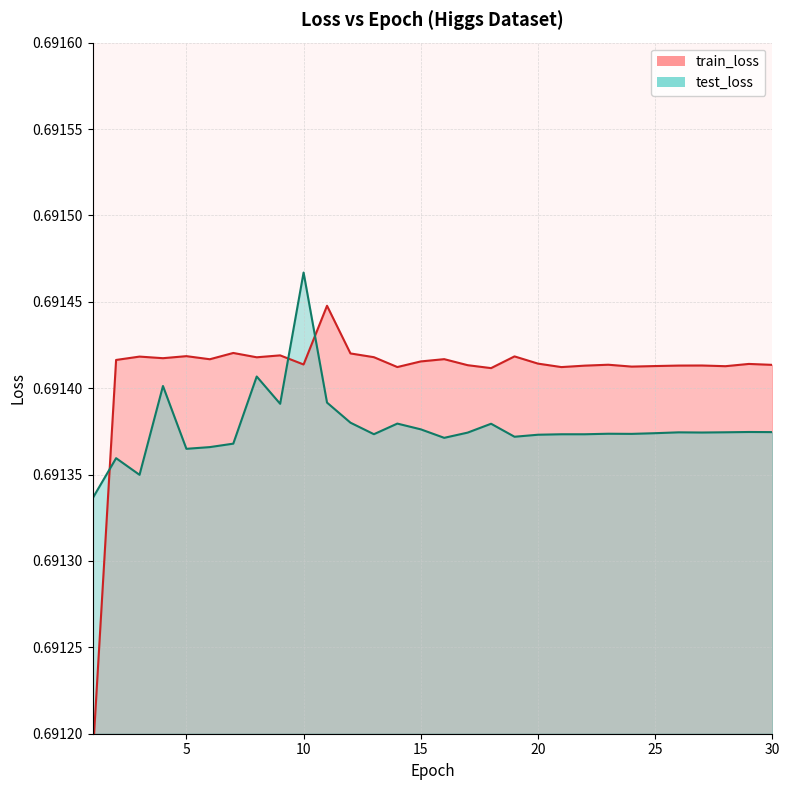

What is the maximum value shown in the chart?

0.7